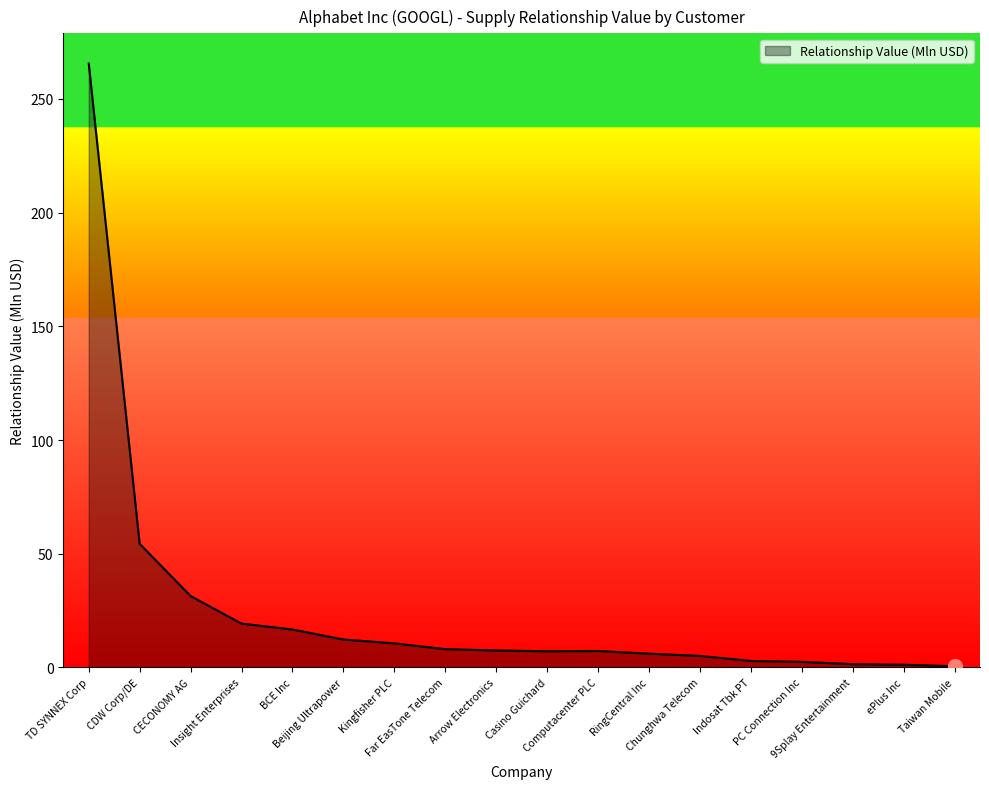

What is the greatest value displayed?

265.6